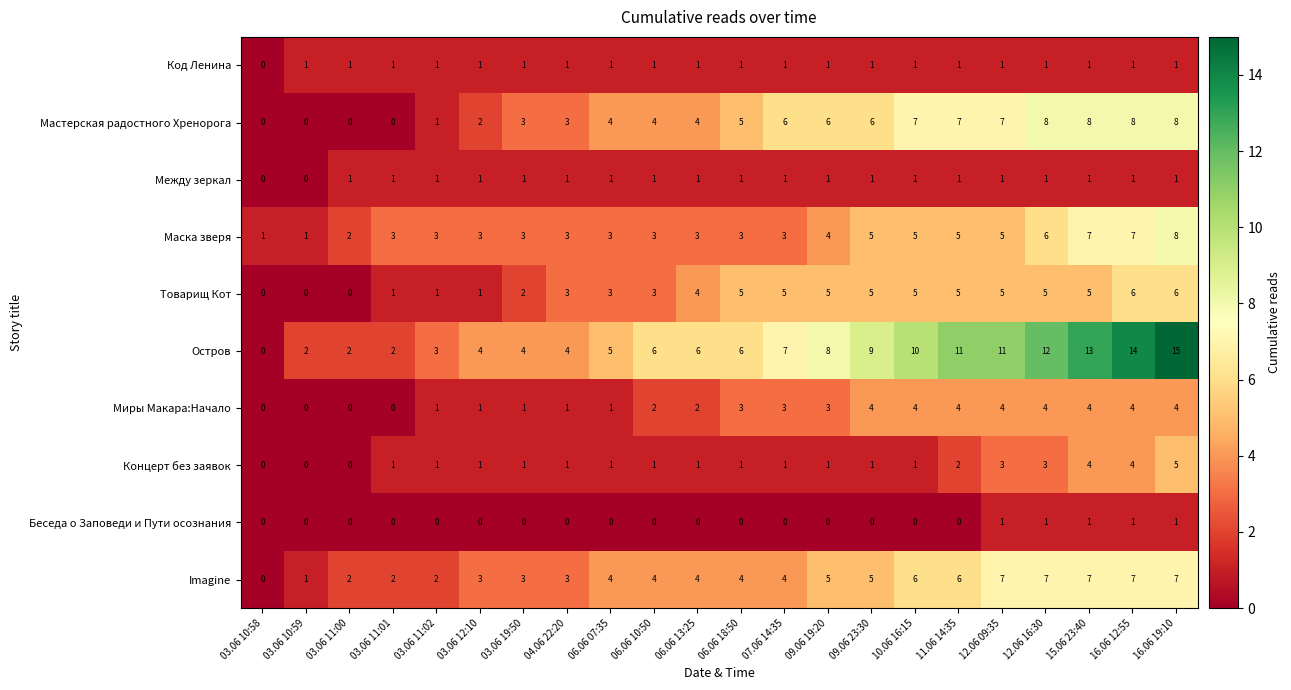

The Остров series shows 7 at 07.06 14:35. True or false?

True